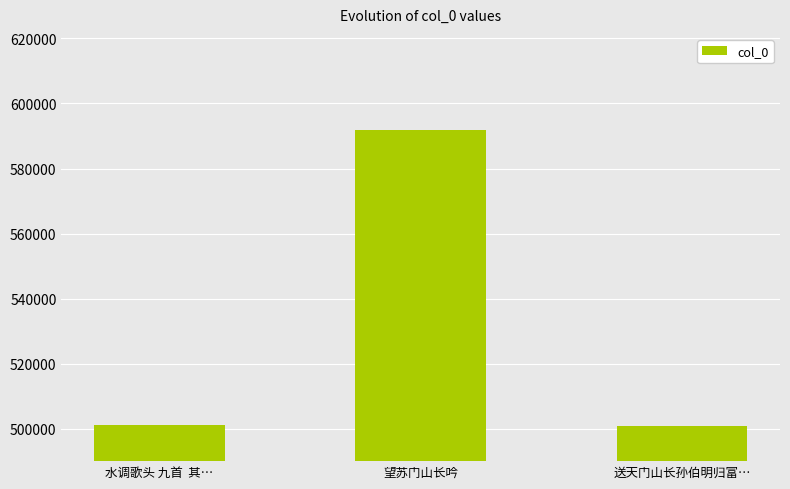

At which label is the value closest to 546248?

水调歌头 九首  其…